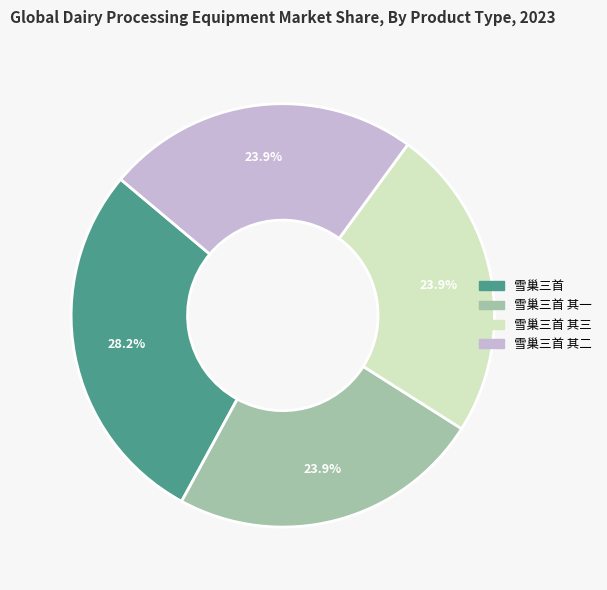

Does any single category account for the majority?

No